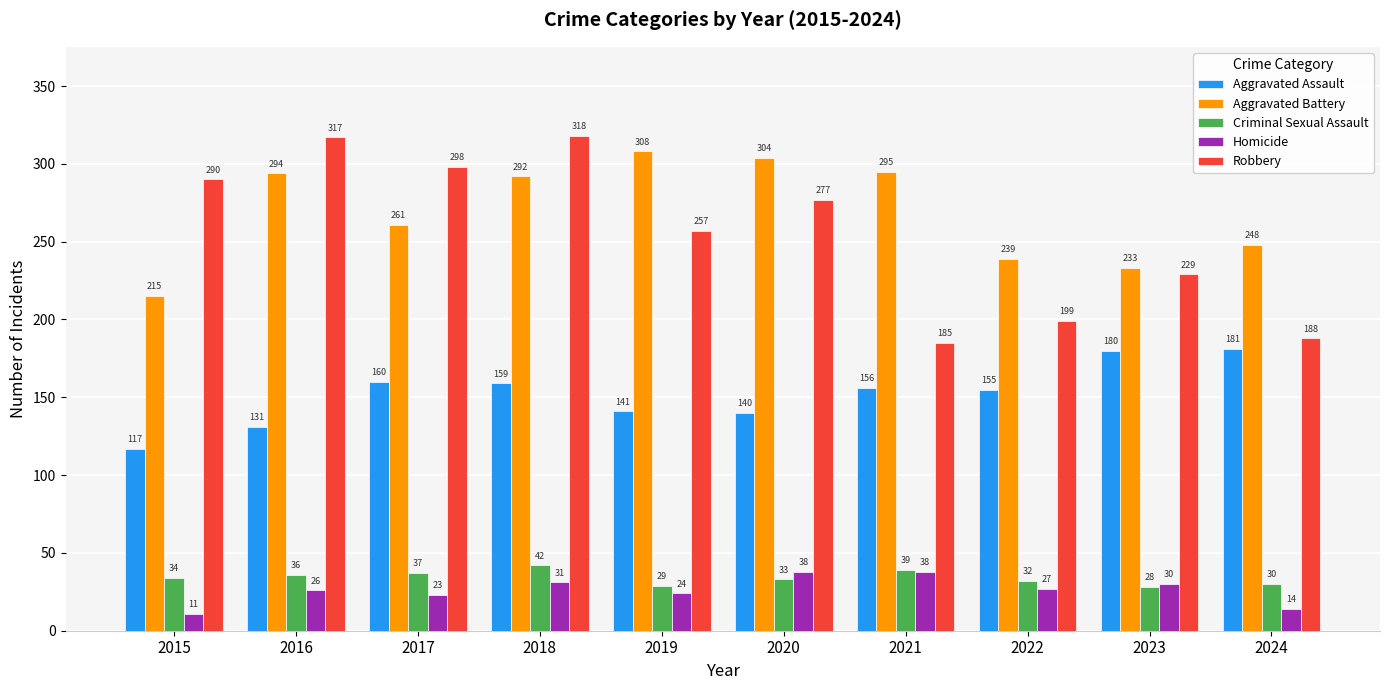

How many groups of bars are there?

10